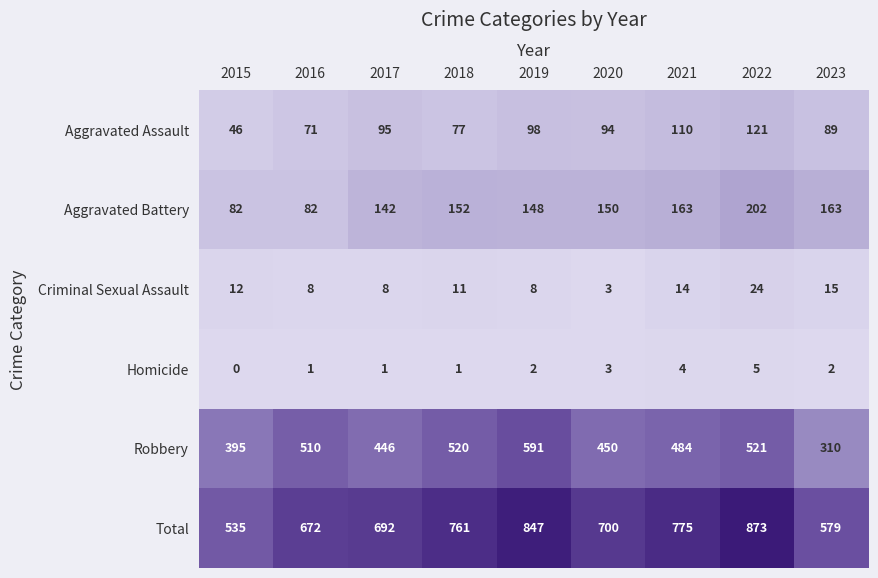

What is the difference between the Aggravated Assault values at 2022 and 2016?

50